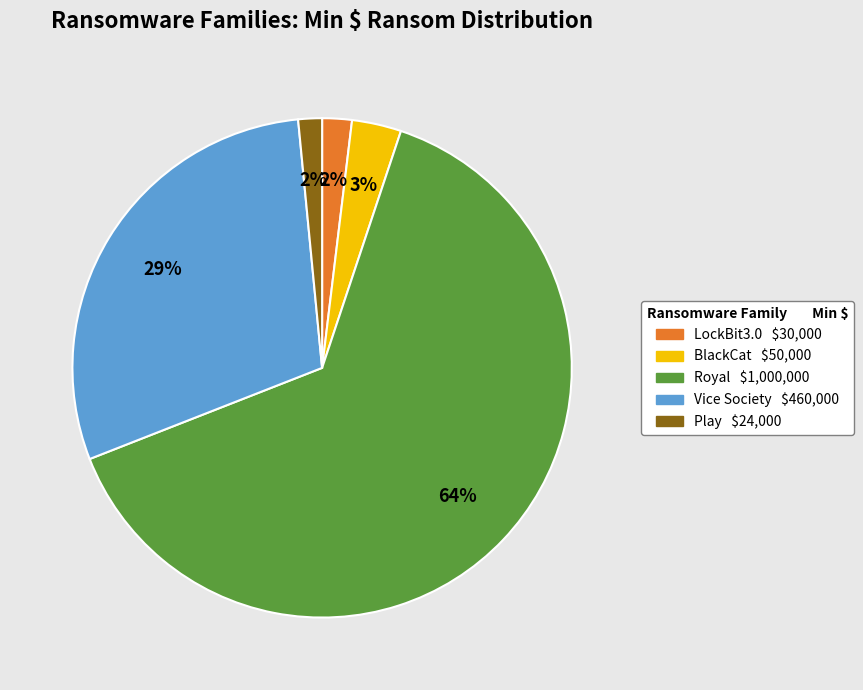

To the nearest percent, what is the difference between the largest and smallest slice percentages?

62%